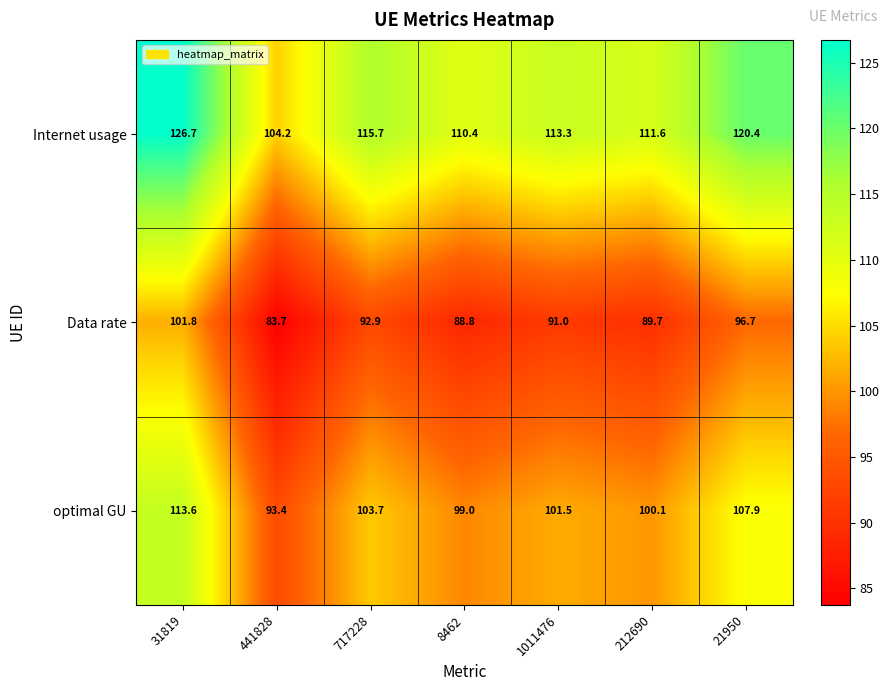

How many data points does each series have?

7